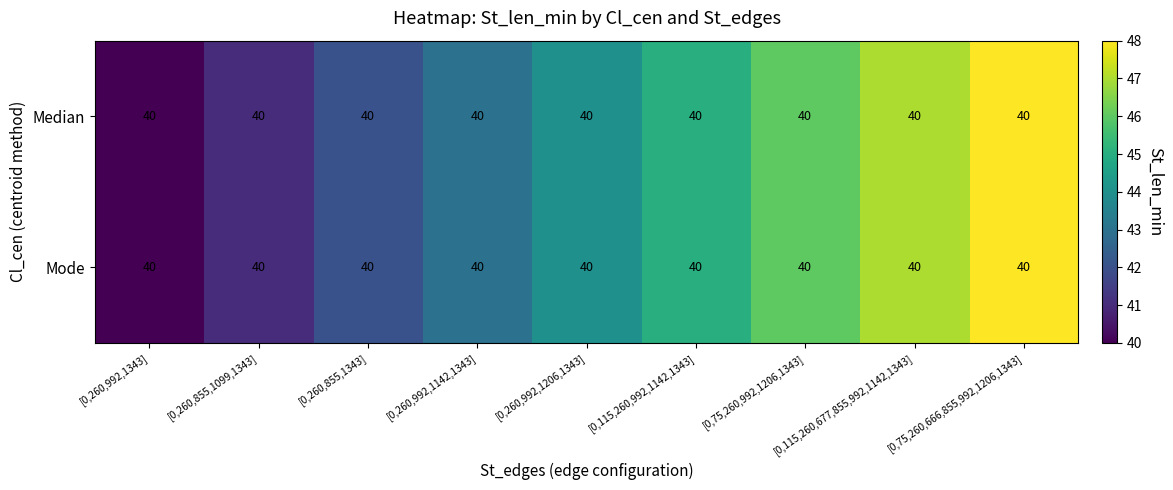

What is the approximate value of Median at [0,75,260,992,1206,1343]?

46